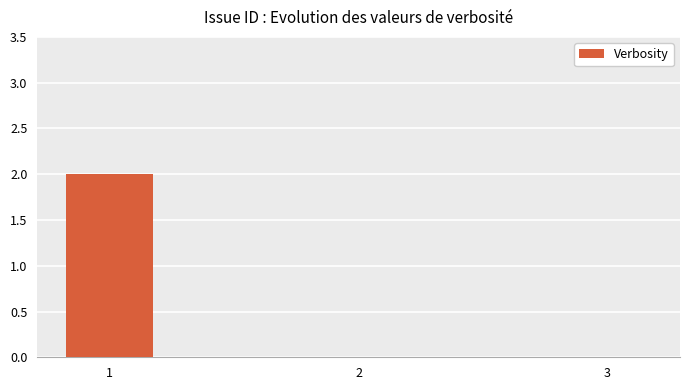

Is it true that the value at 1 is 1?

False